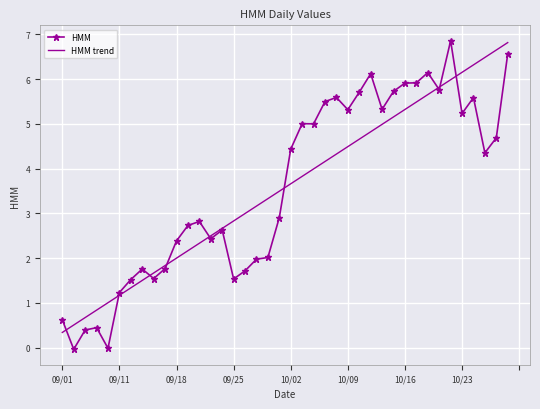

Which series has the largest range (max minus min)?

HMM